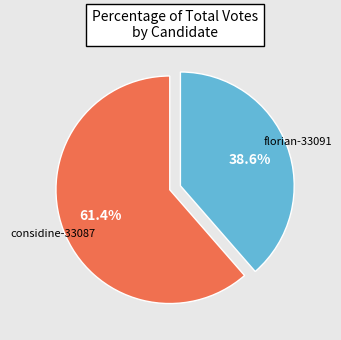

Is there any slice that represents more than half of the pie?

Yes